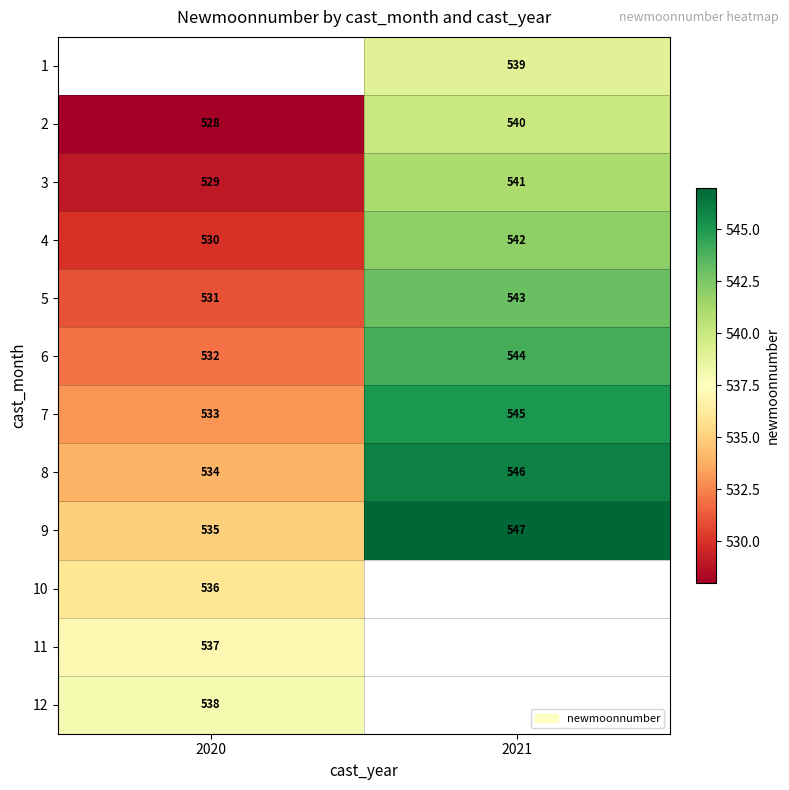

True or false: 8 has a value of 318 at 2020.

False